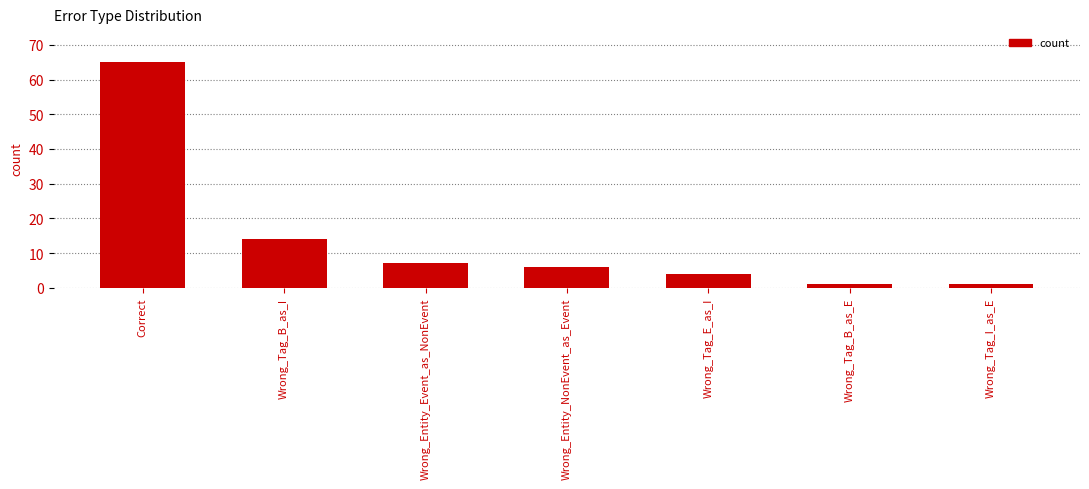

Which category has the highest value across all series?

Correct